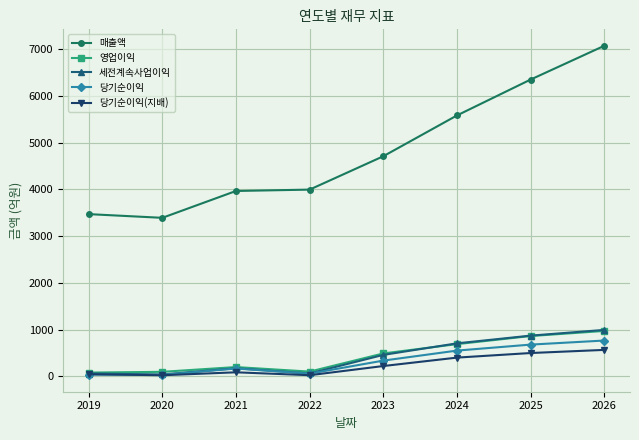

Where is 매출액 nearest to the value 5229?

2024